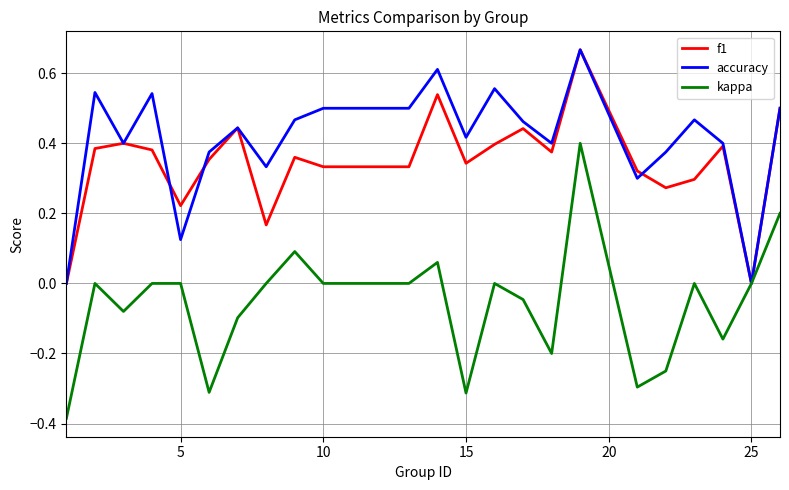

Which series has the widest spread of values?

kappa